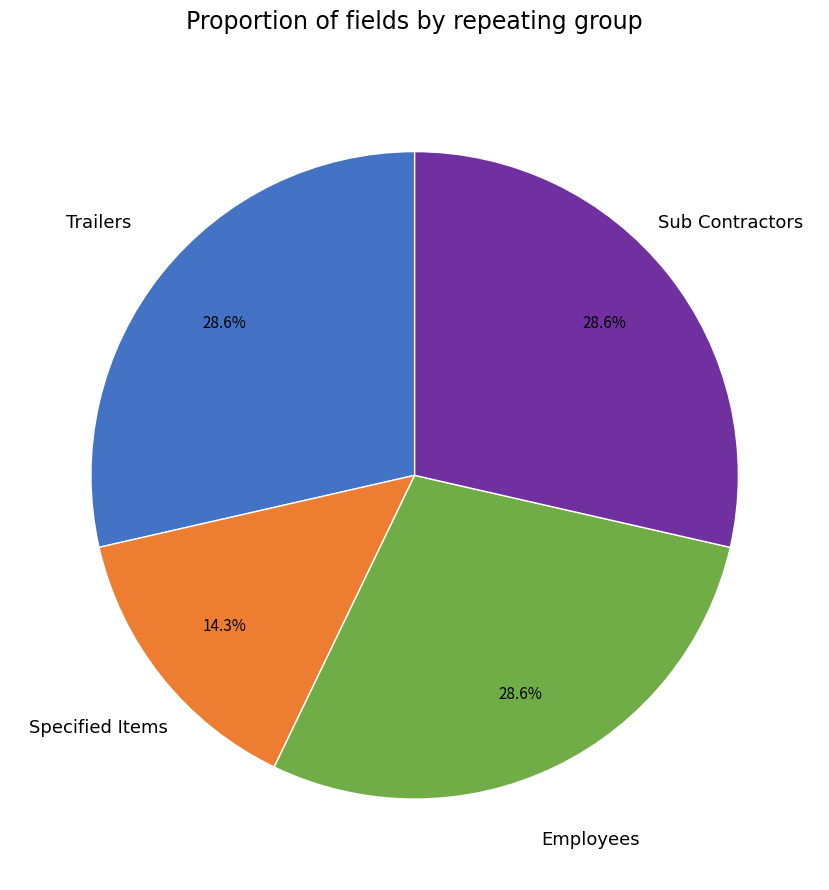

Approximately how many times larger is the value at Specified Items compared to Trailers?

0.5